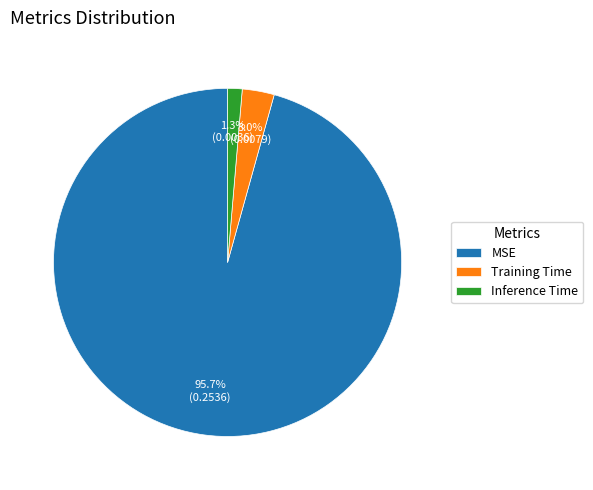

Do Inference Time and MSE together represent more than half of the pie?

Yes